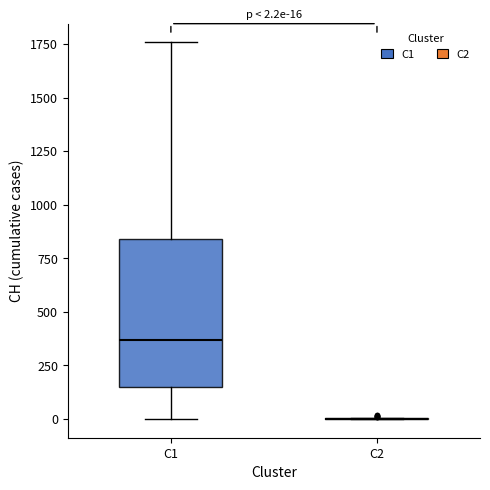

Which box is the tallest, from its lower edge to its upper edge?

C1